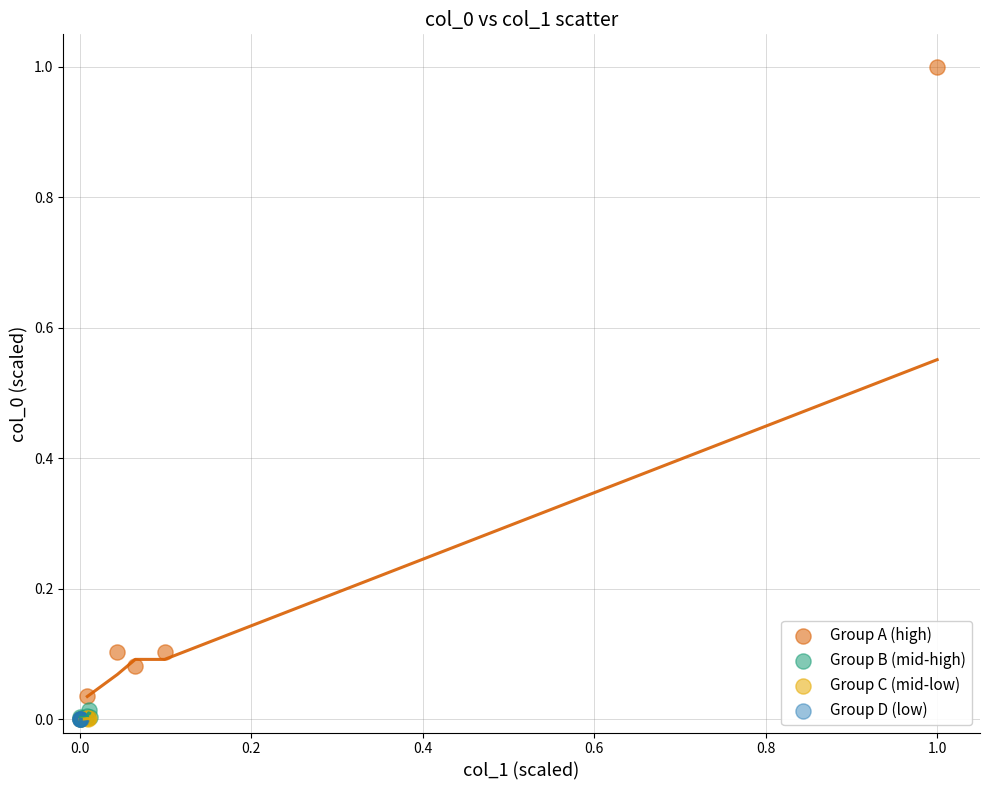

Which series has the largest Y range (max minus min)?

Group A (high)